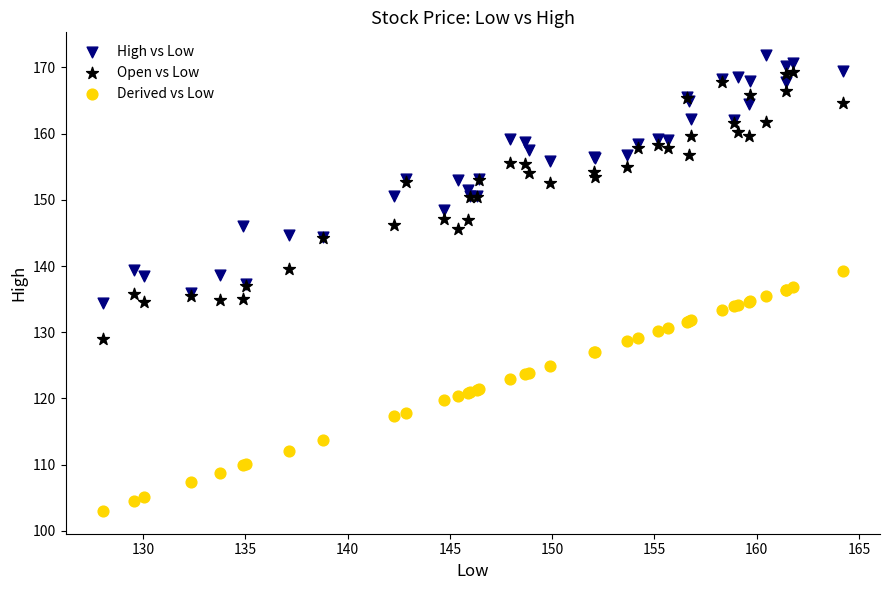

What is the X range (max minus min) for the scatter plot?

36.2